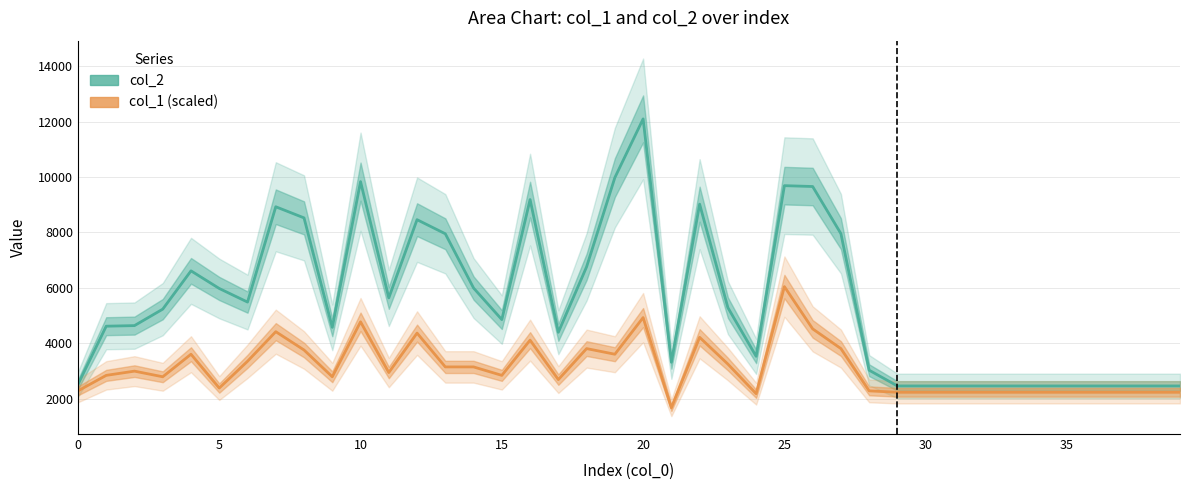

What is the sum of all col_1 (scaled) values?

124243.0